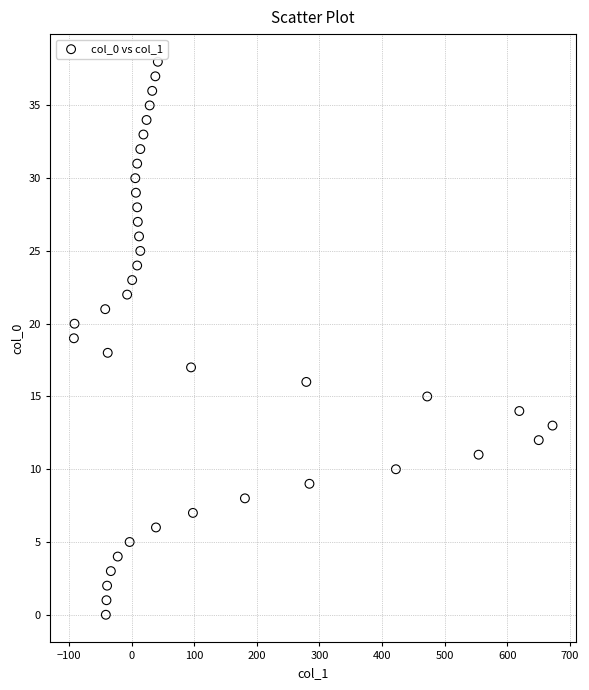

What is the range of X values (max minus min)?

764